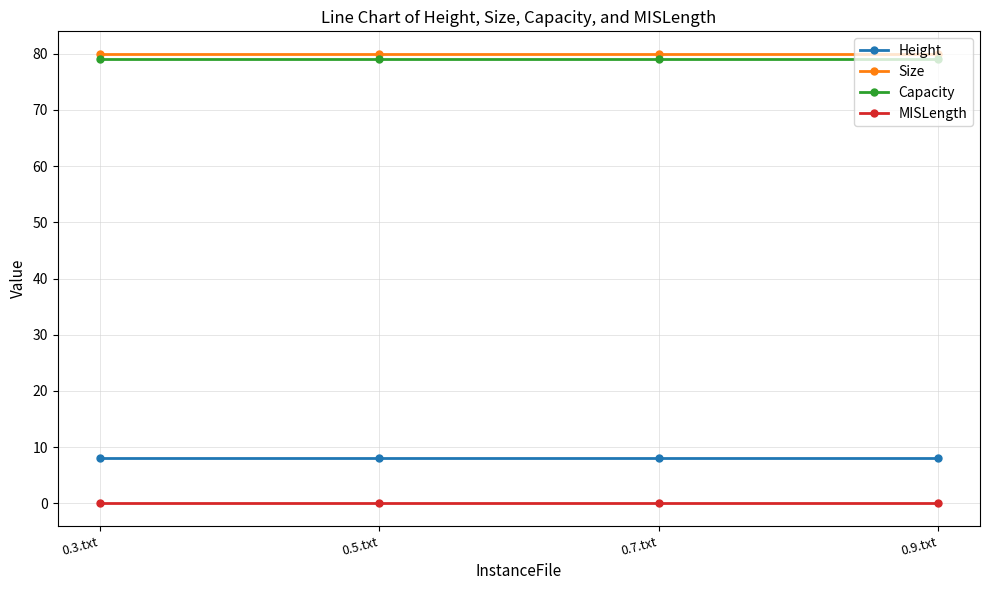

Does the chart have visible grid lines?

Yes